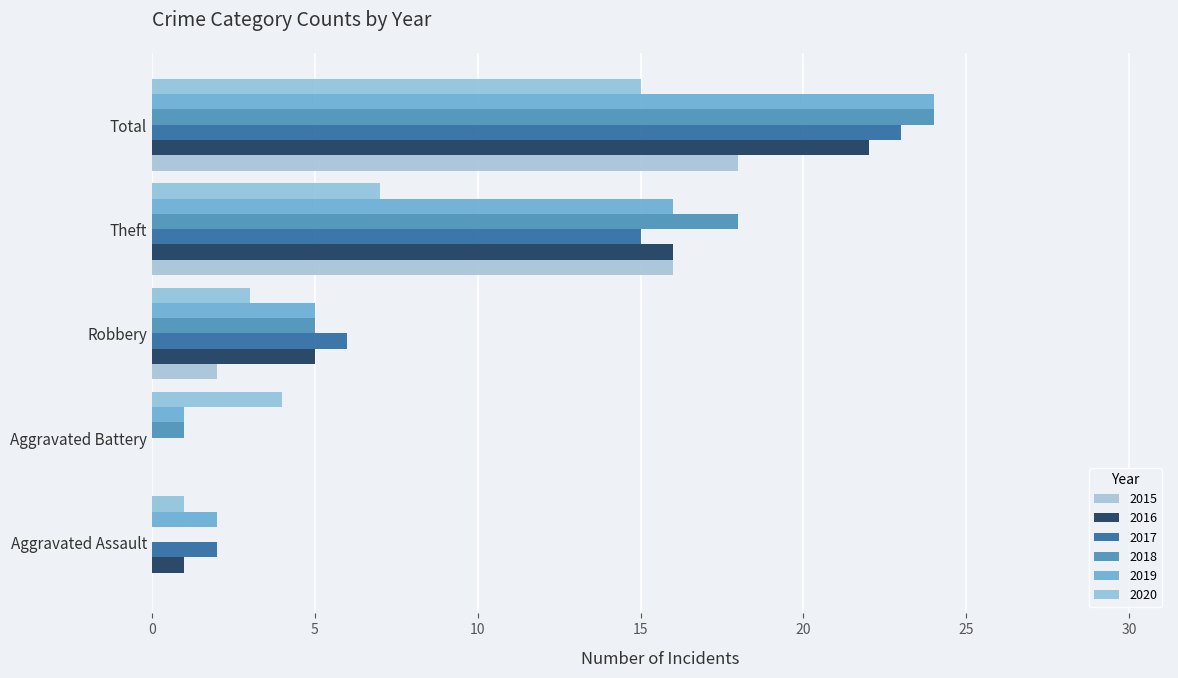

Which has a higher value, Theft or Total?

Total